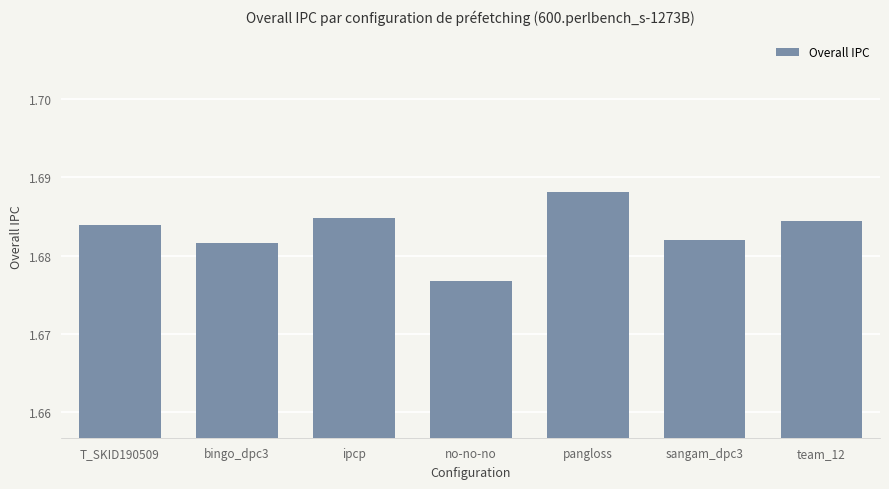

What is the sum of all values?

11.8